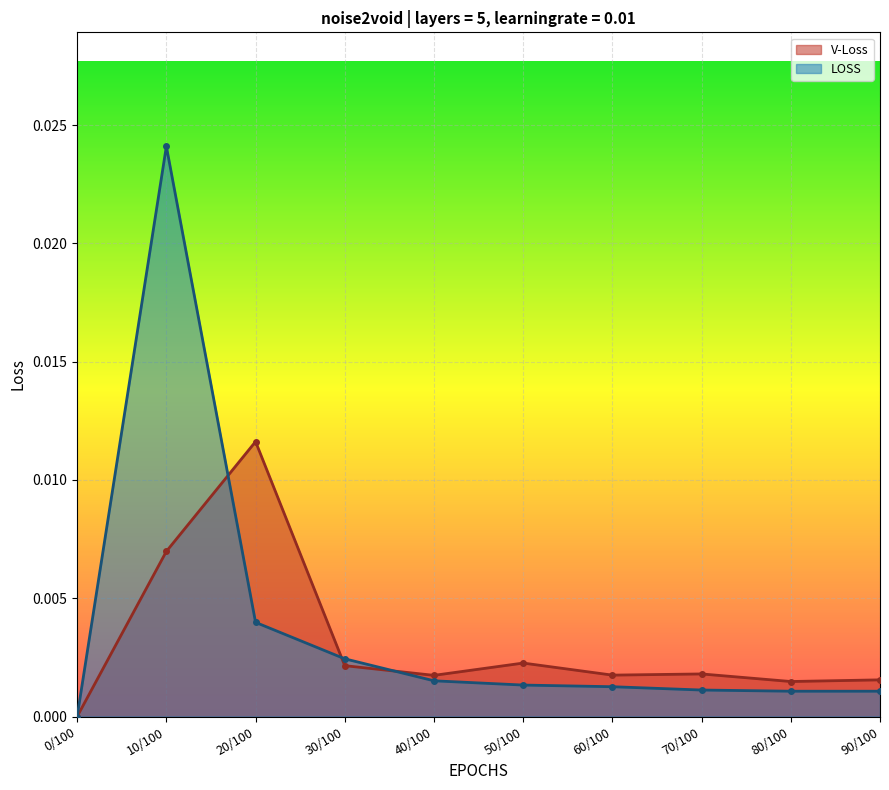

What position from the left is 10/100?

2